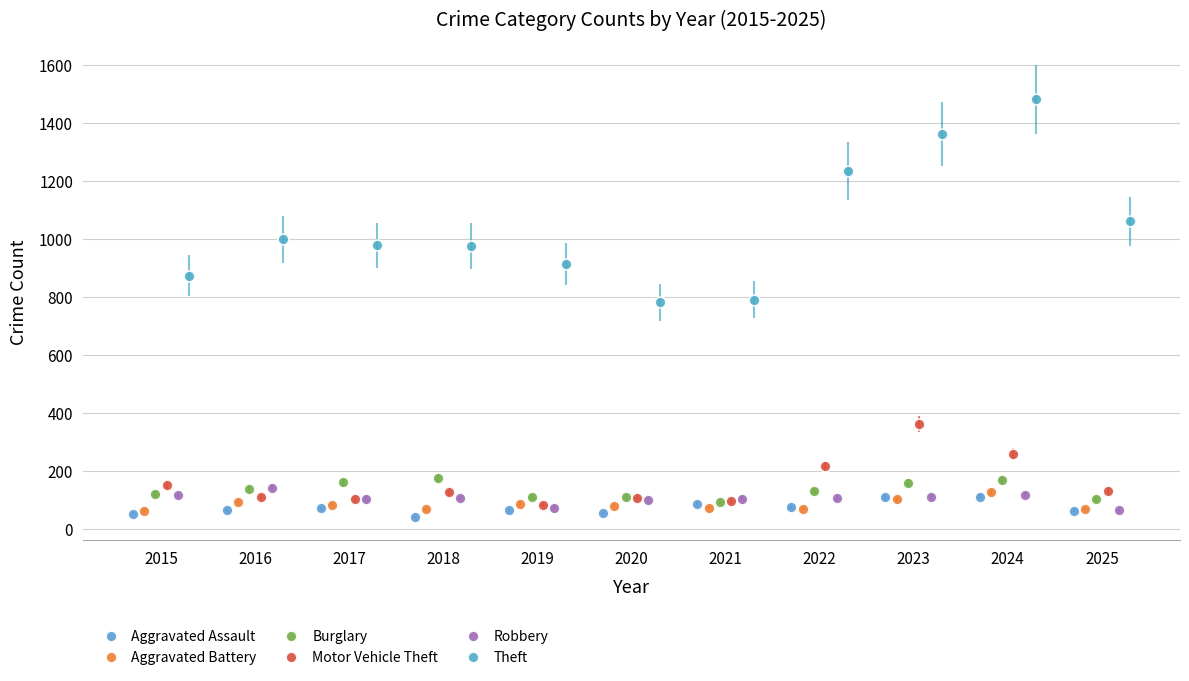

Which series has the widest spread of Y values?

Theft